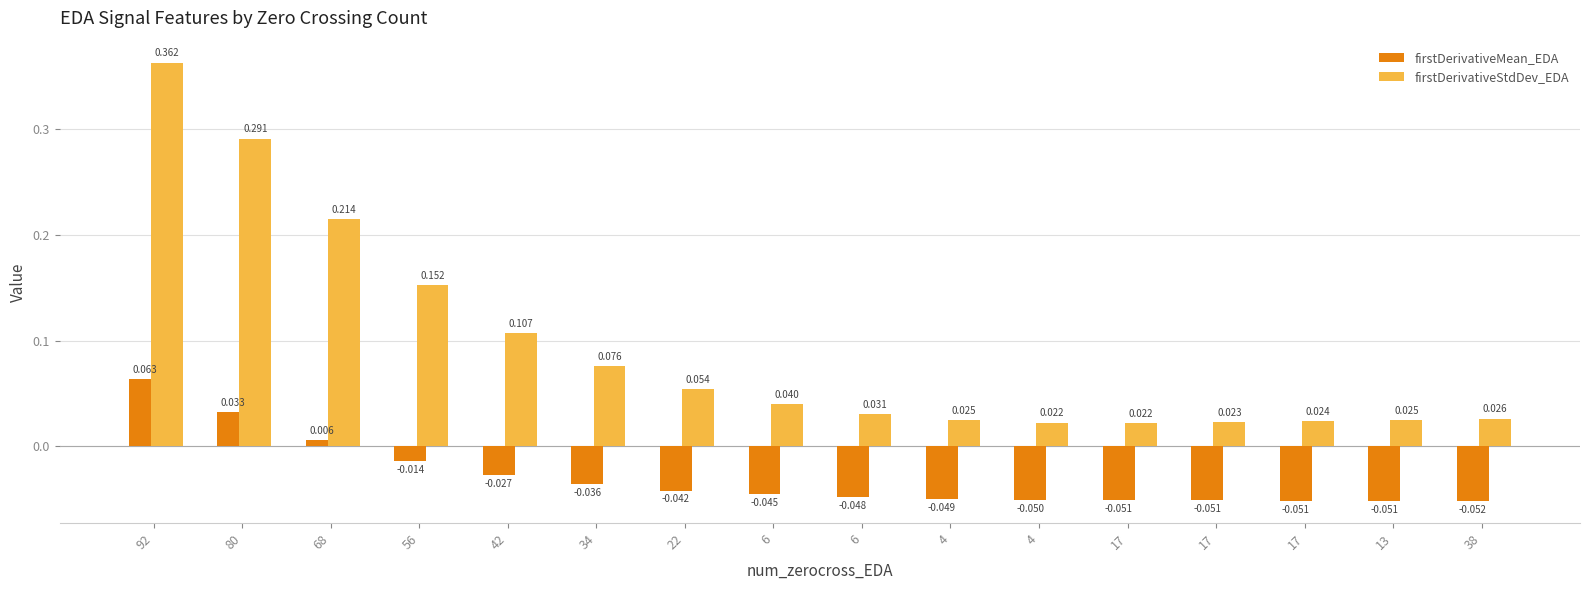

What is the maximum value shown in the chart?

0.4